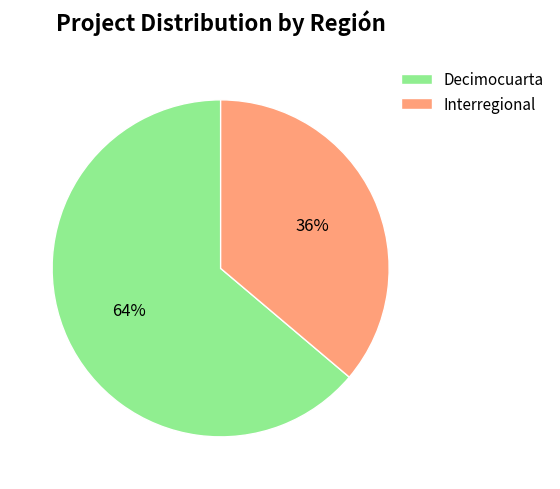

Which slice represents more than half of the pie?

Decimocuarta